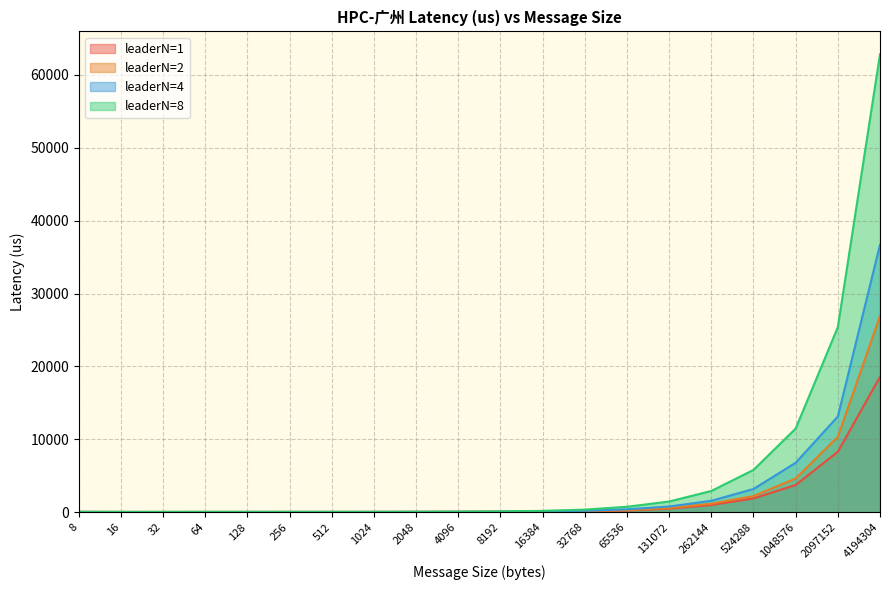

At 16, list the series in order from smallest to largest.

leaderN=1, leaderN=2, leaderN=4, leaderN=8